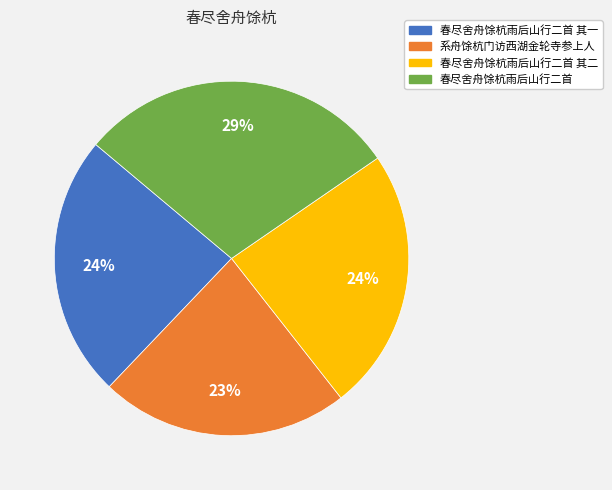

What is the smallest slice in the pie chart?

系舟馀杭门访西湖金轮寺参上人